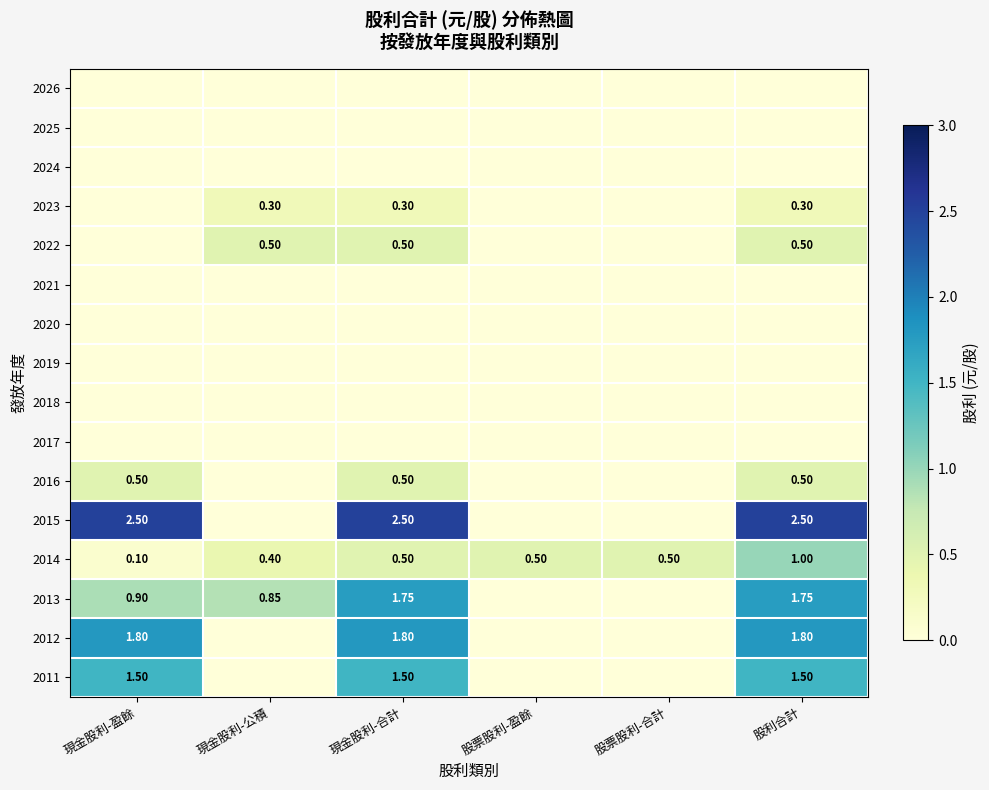

Is the value of 2011 at 現金股利-盈餘 greater than the value of 2016 at 現金股利-合計?

Yes